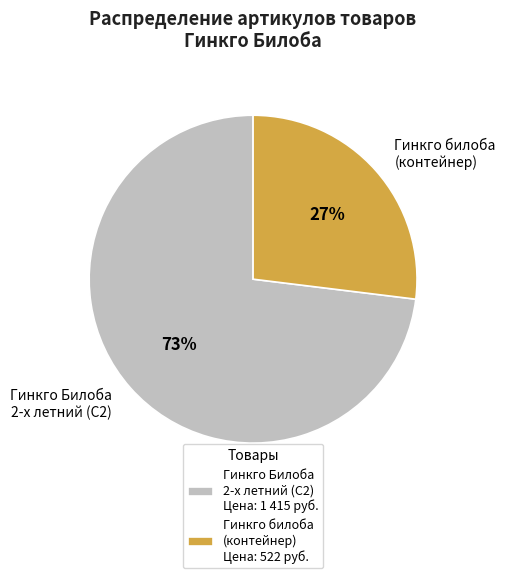

How many segments does this pie chart have?

2